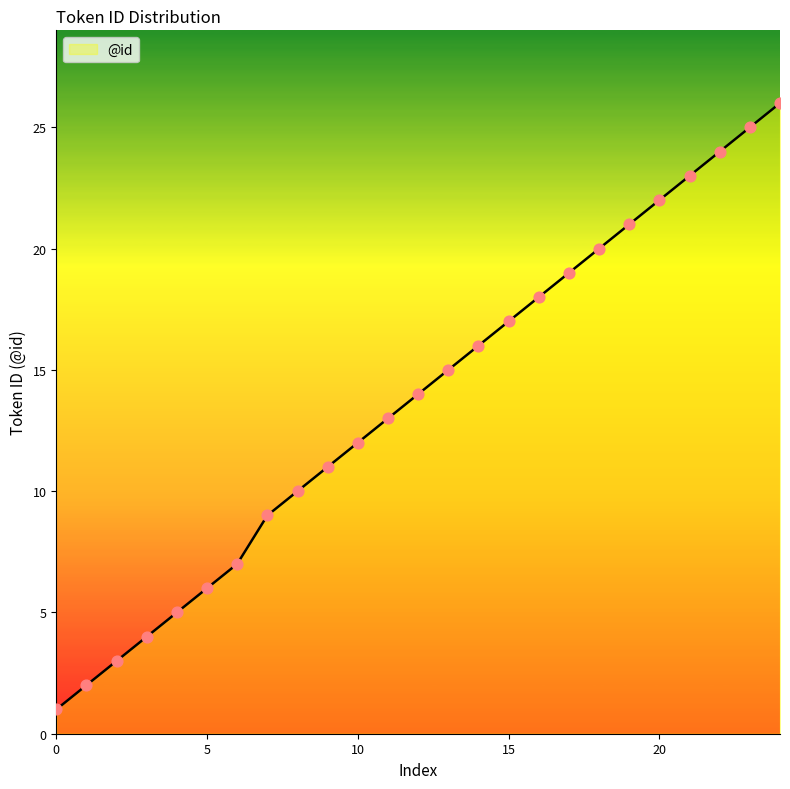

What is the maximum value shown in the chart?

26